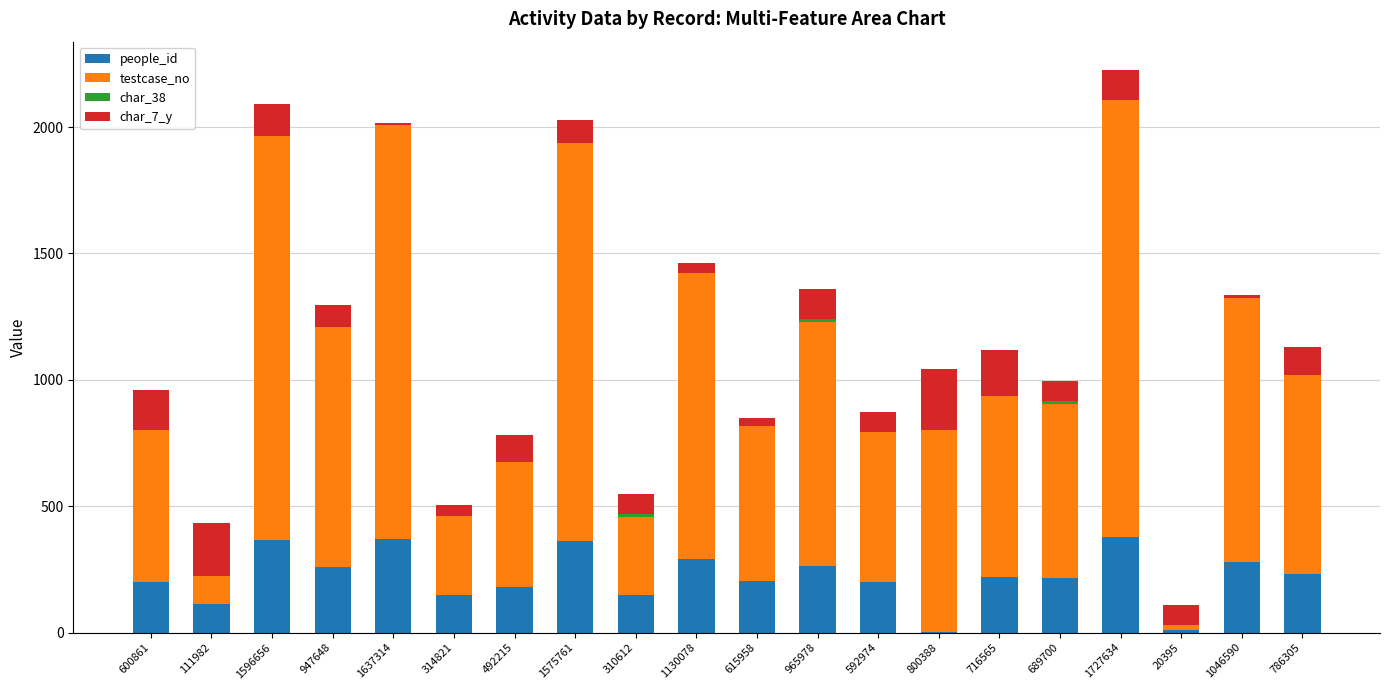

What is the total value across all series at 492215?

783.1